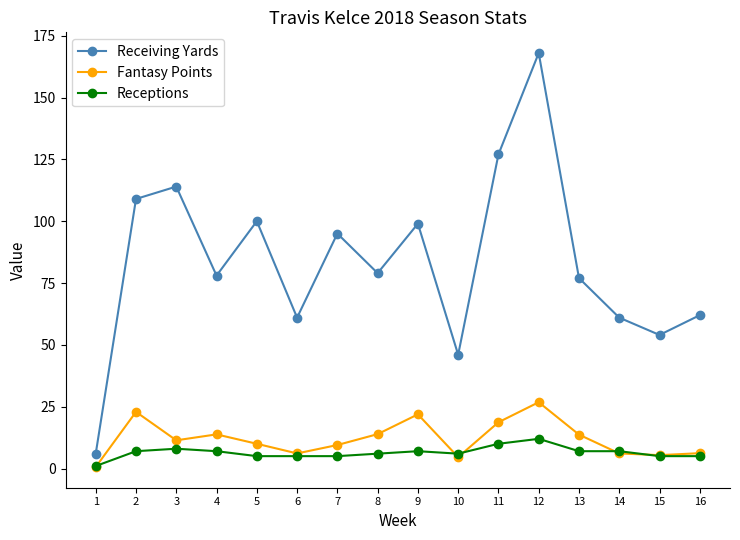

Where is the first local minimum for Receiving Yards?

4